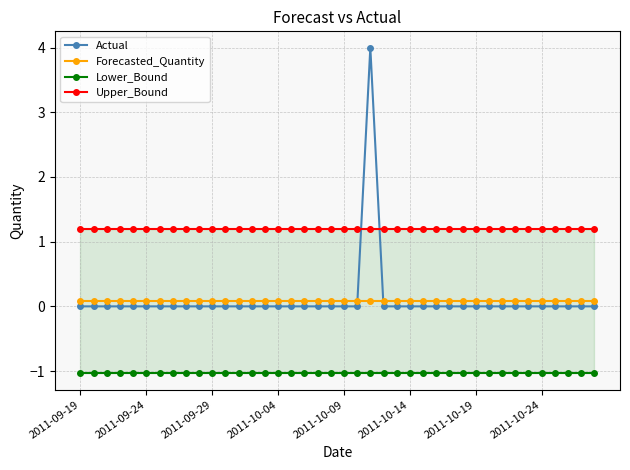

How many interior local peaks does the Actual series have?

1